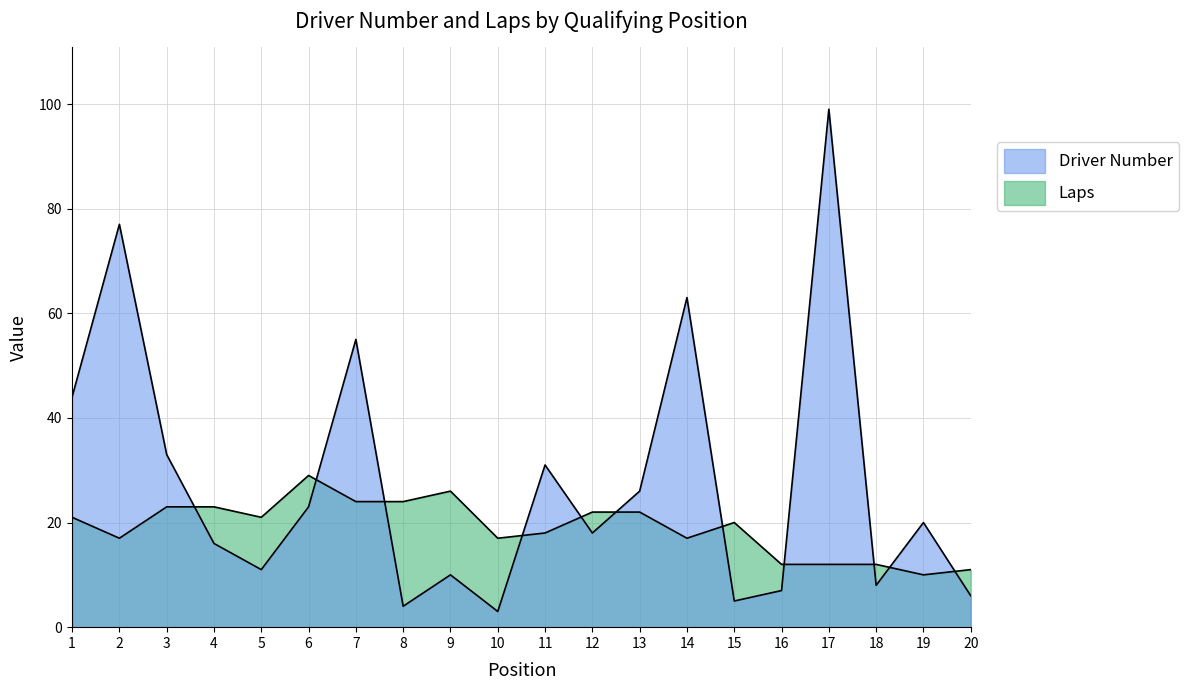

How many categories are shown in the chart?

20